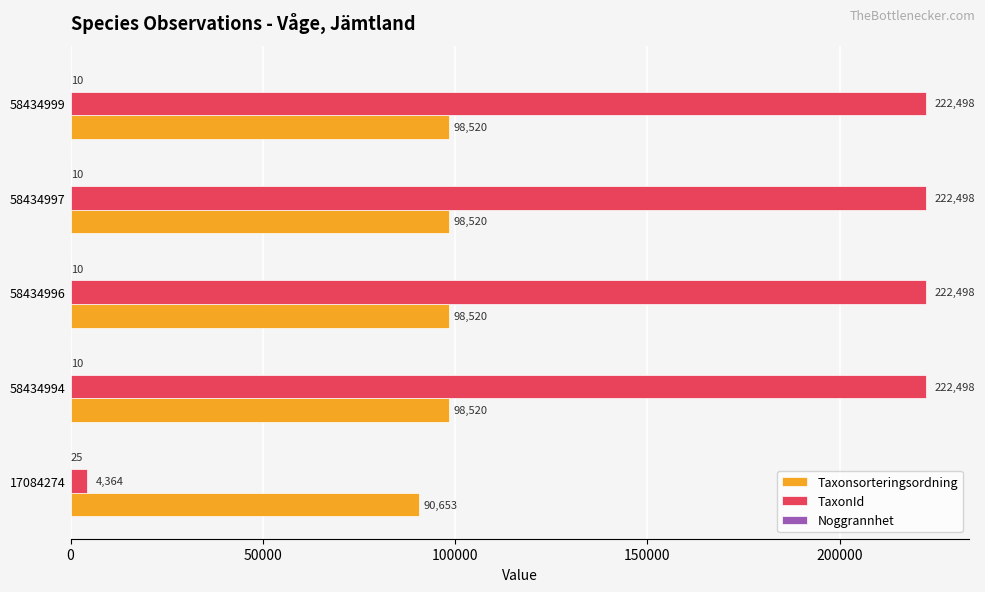

What is the greatest value displayed?

222498